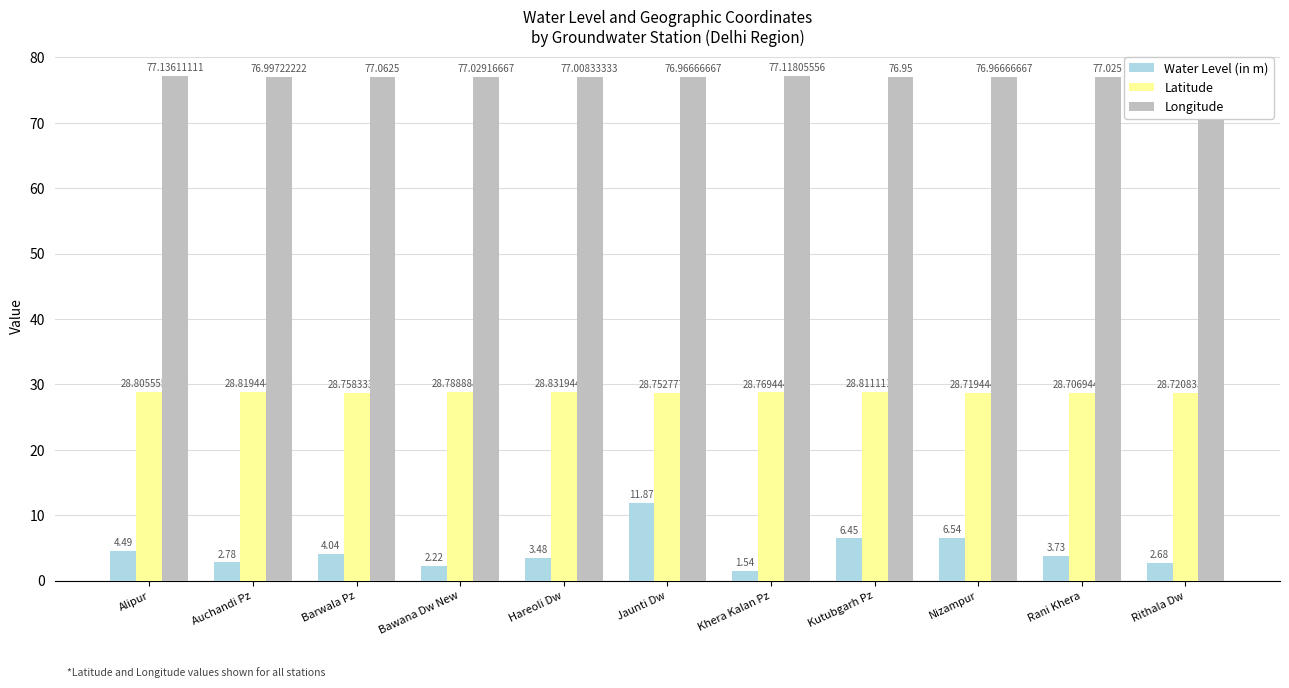

Is the value of Longitude at Nizampur greater than the value of Water Level (in m) at Khera Kalan Pz?

Yes